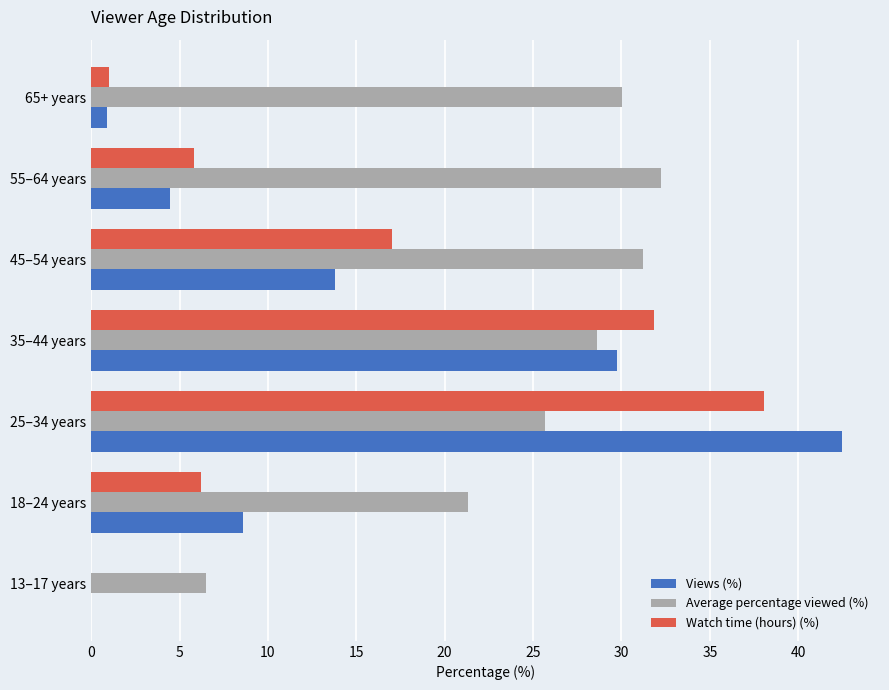

Between 13–17 years and 55–64 years, which series saw the biggest shift?

Average percentage viewed (%)